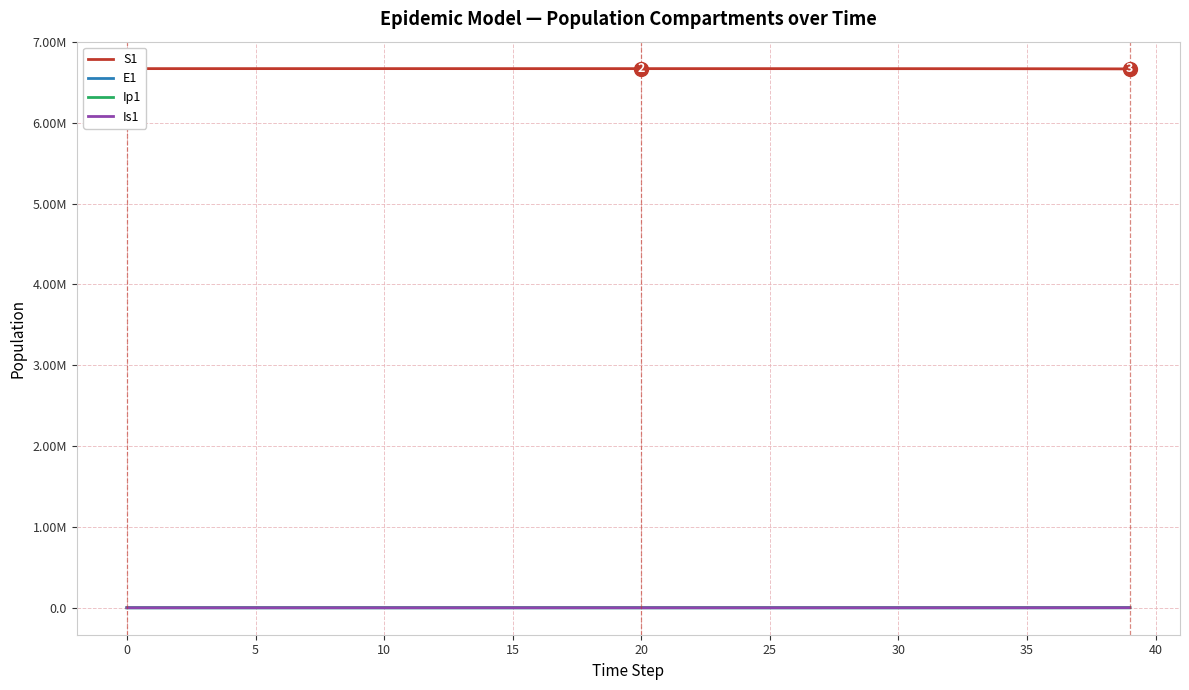

Count the number of data series in this chart.

4